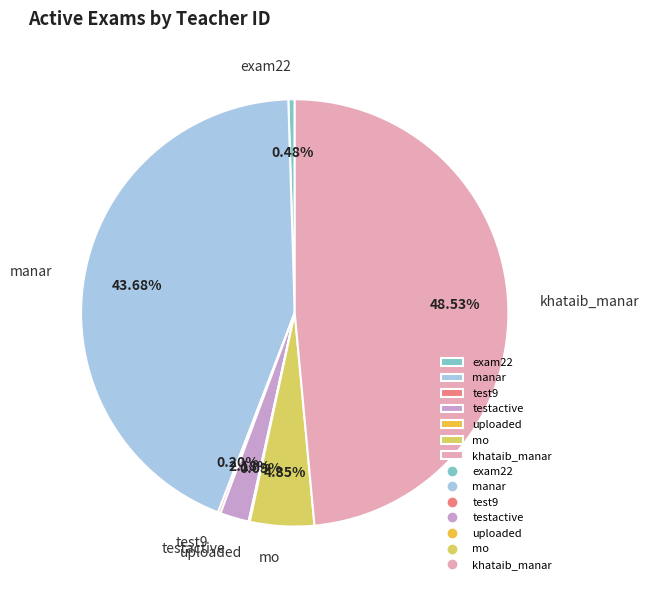

Does any single category account for the majority?

No